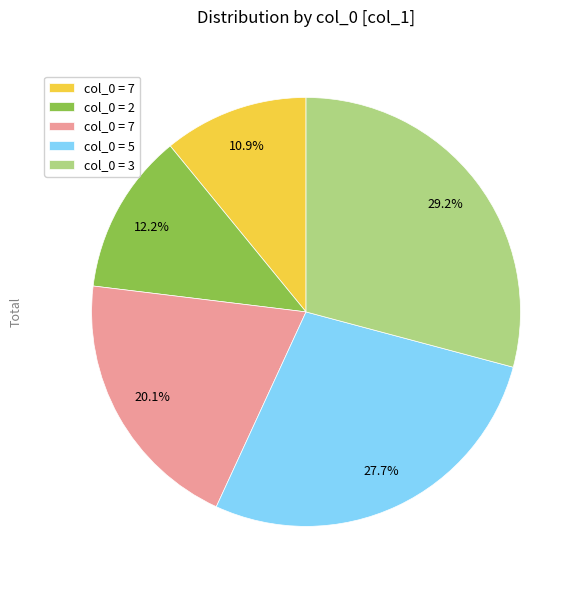

To the nearest percent, what is the average slice percentage?

20%